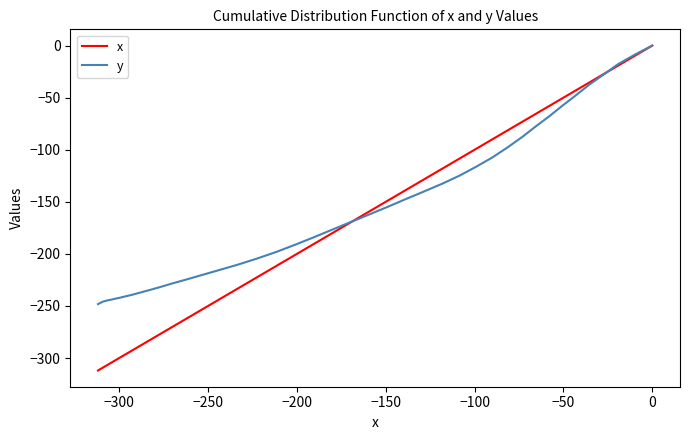

What is the difference between the second highest and second lowest values in the x series?

299.9